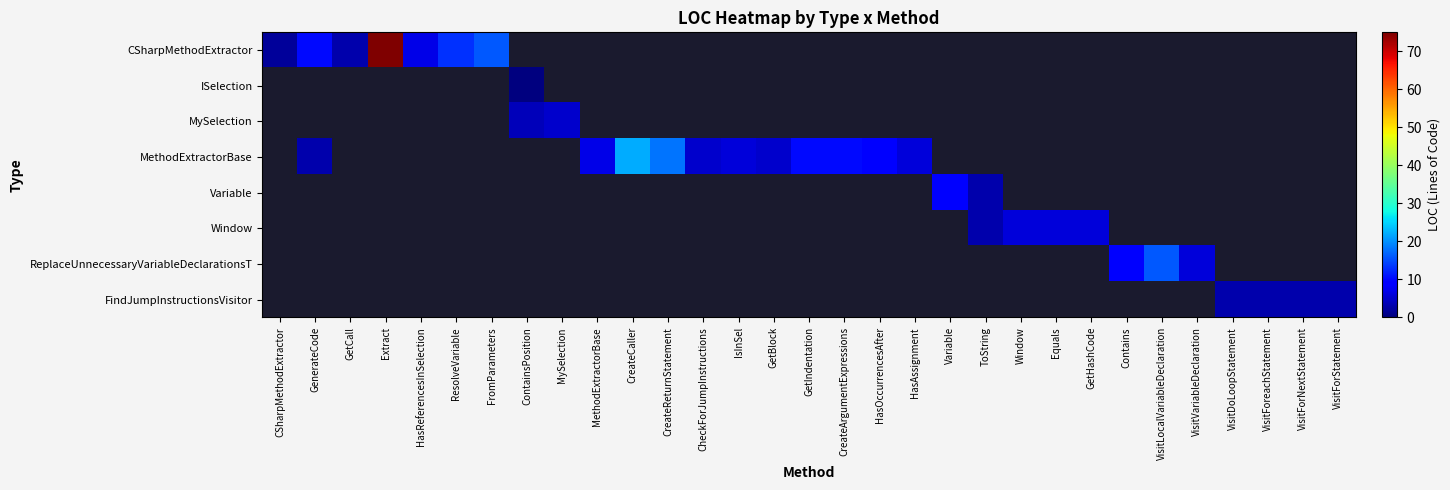

Which has a higher value, GetBlock or VisitVariableDeclaration?

VisitVariableDeclaration